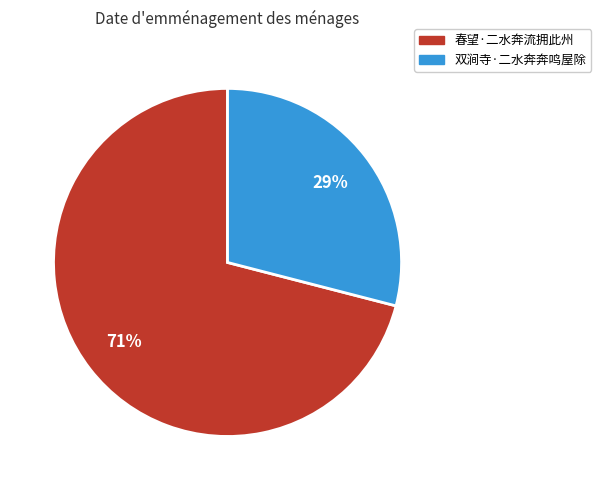

Combined, do 春望·二水奔流拥此州 and 双涧寺·二水奔奔鸣屋除 account for over 50%?

Yes